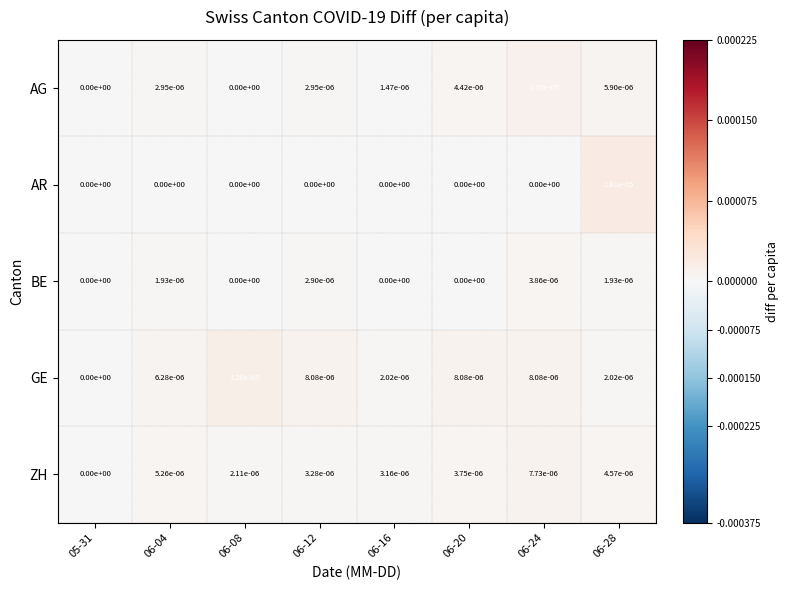

Which series has the widest spread of values?

AR